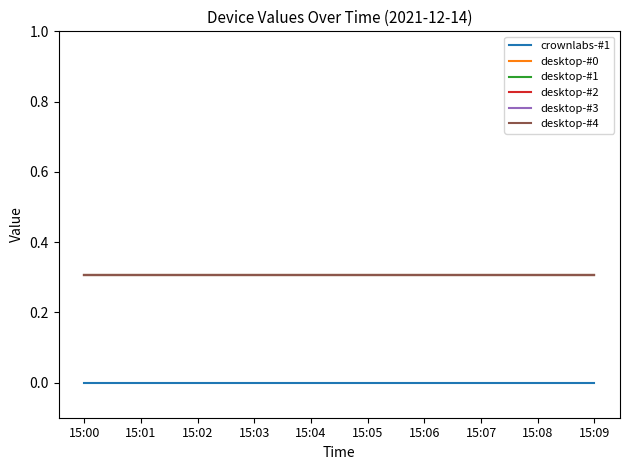

Which label corresponds to the smallest value in the chart?

15:00